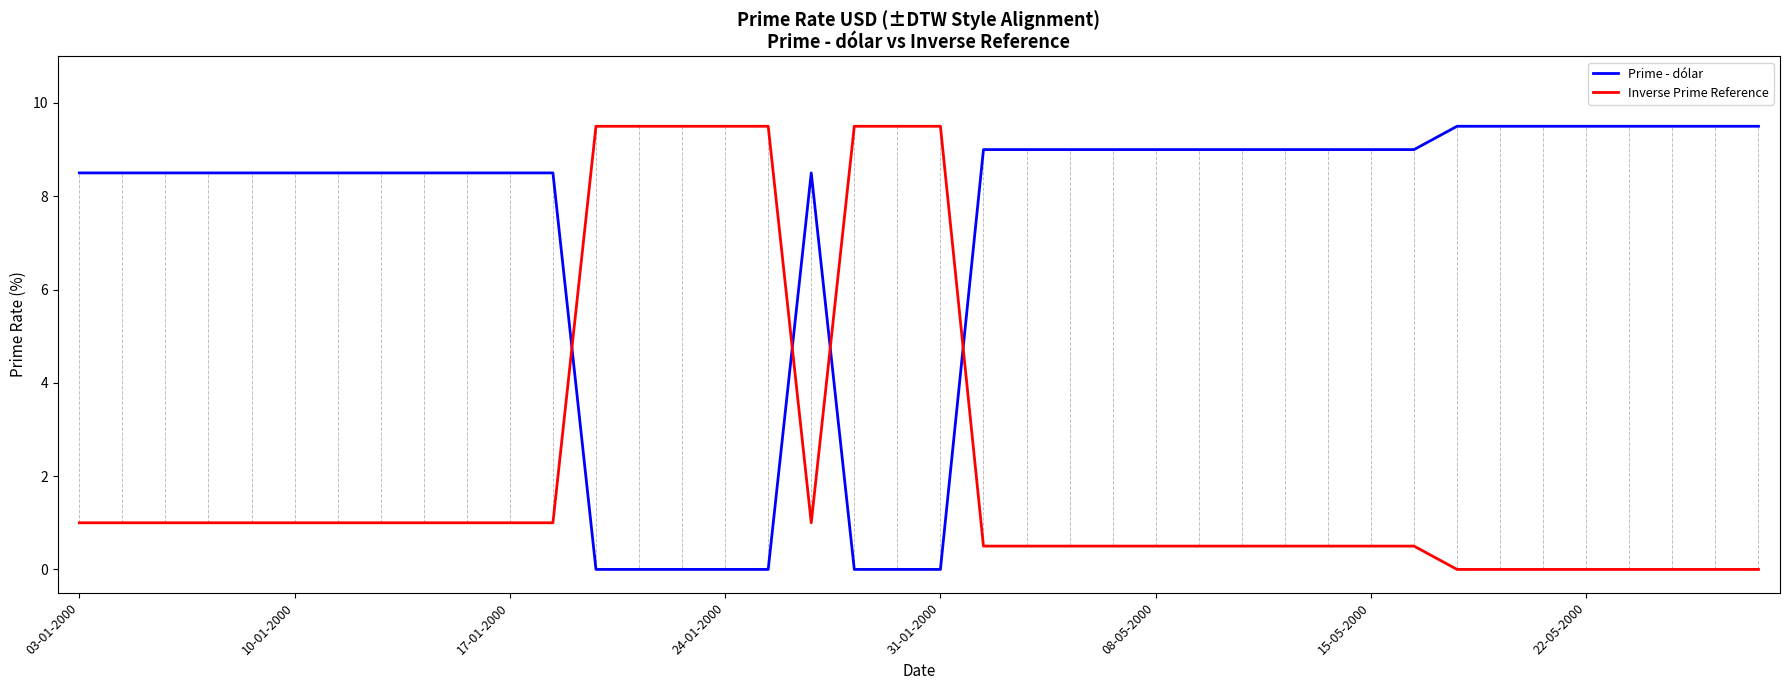

What is the greatest value displayed?

9.5